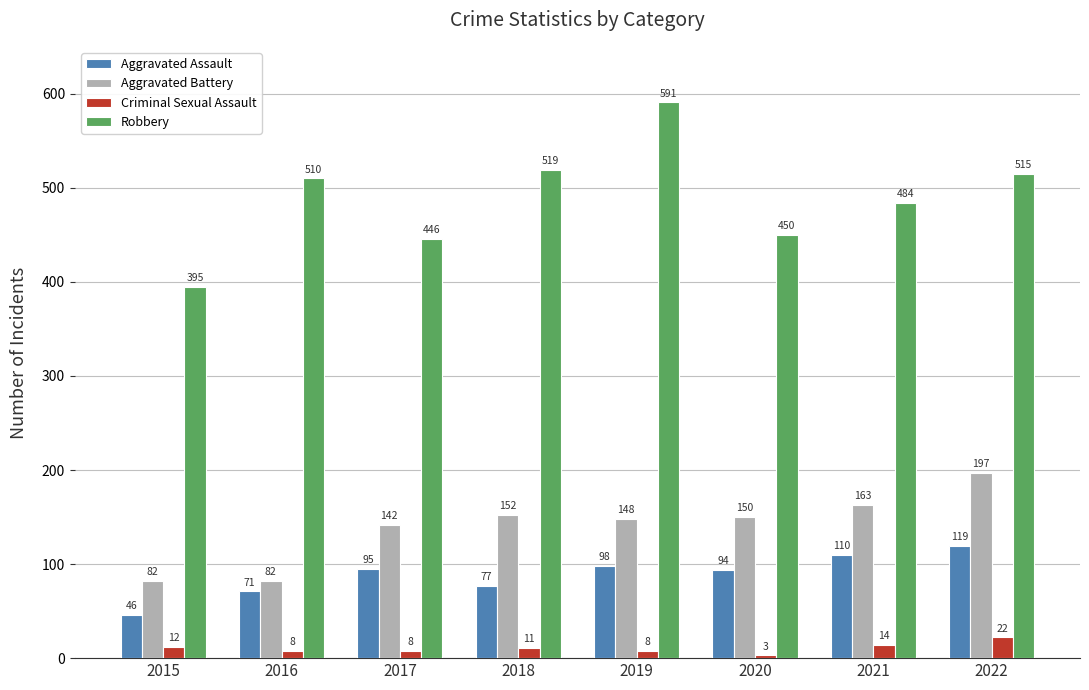

At 2021, list the series in order from smallest to largest.

Criminal Sexual Assault, Aggravated Assault, Aggravated Battery, Robbery